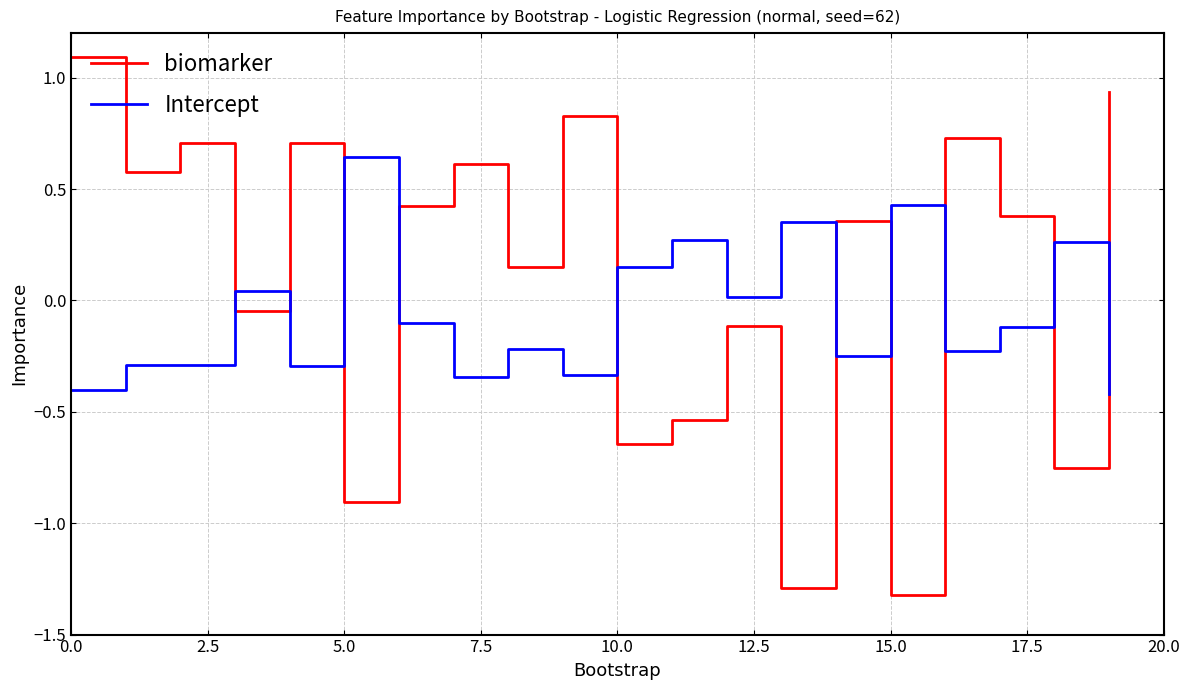

After their last crossing, which series has the higher values: biomarker or Intercept?

biomarker